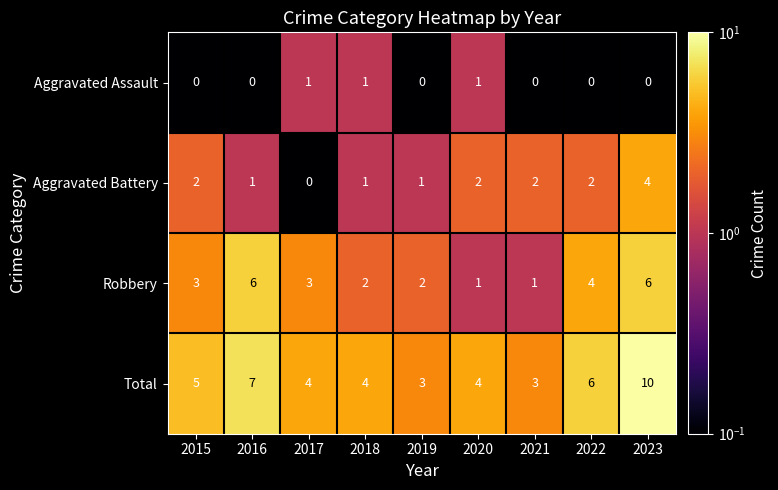

Rank the series at 2022 from lowest to highest value.

Aggravated Assault, Aggravated Battery, Robbery, Total